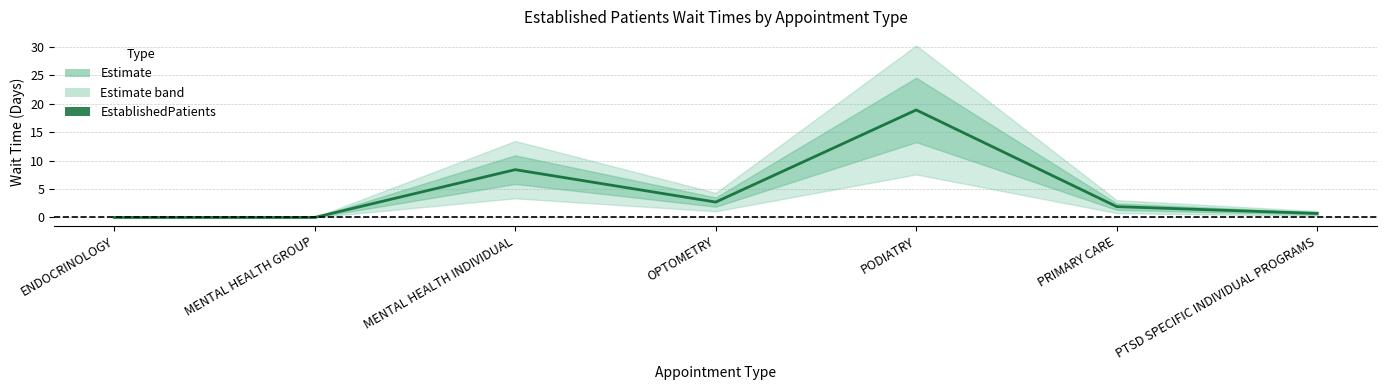

What is the value of the 6th point from the left?

1.9